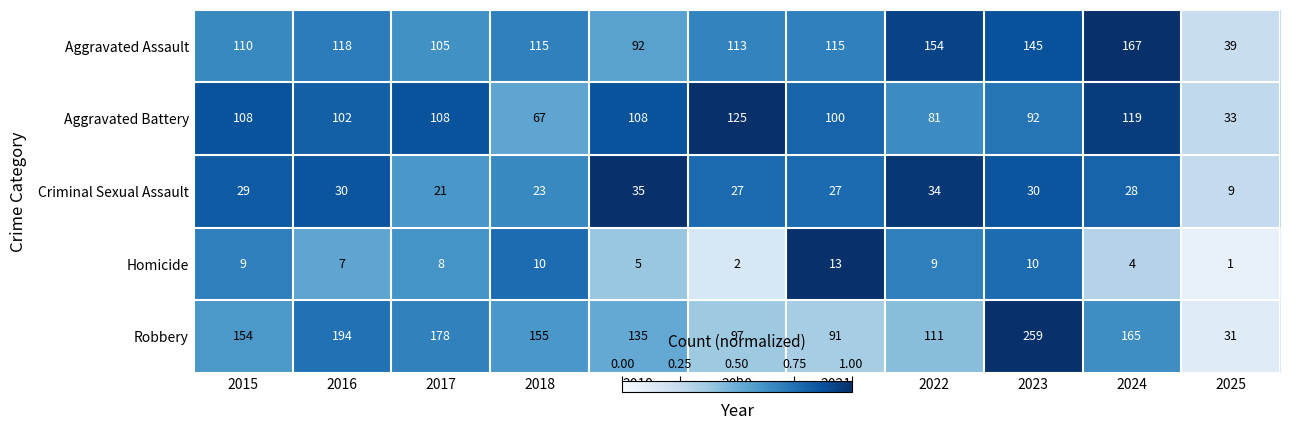

At which label does Aggravated Battery reach its peak?

2020